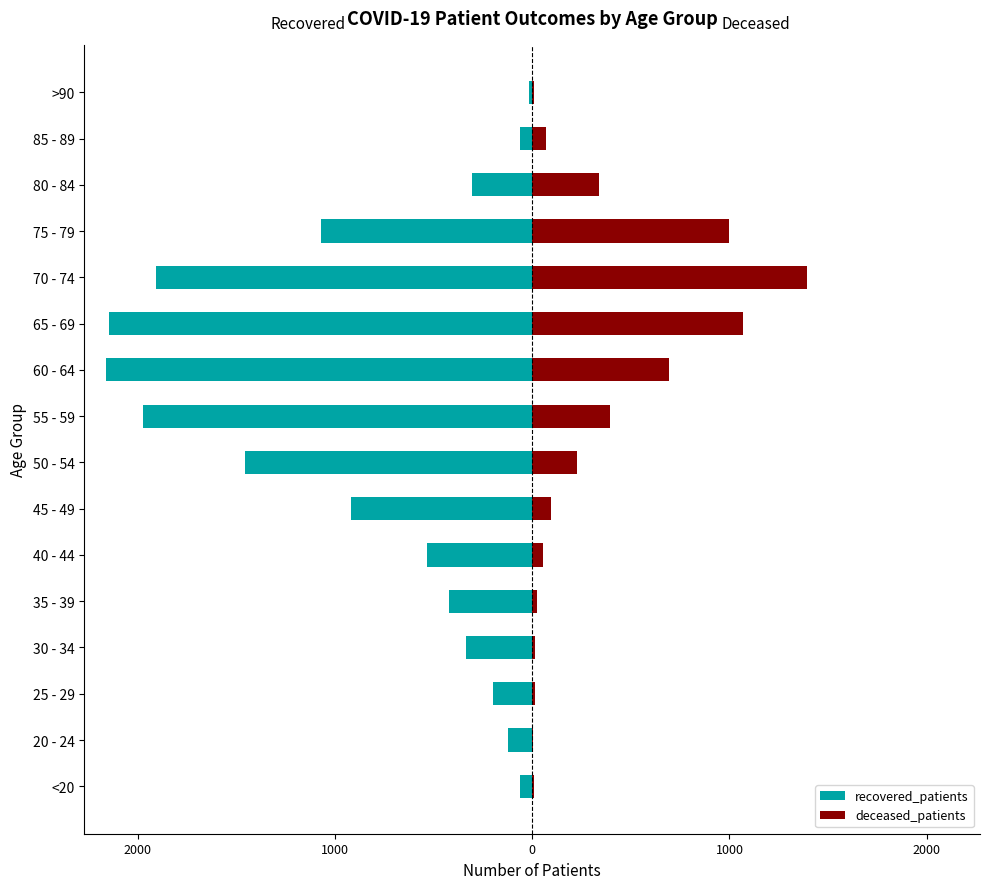

The recovered_patients series shows -1069 at 75 - 79. True or false?

True